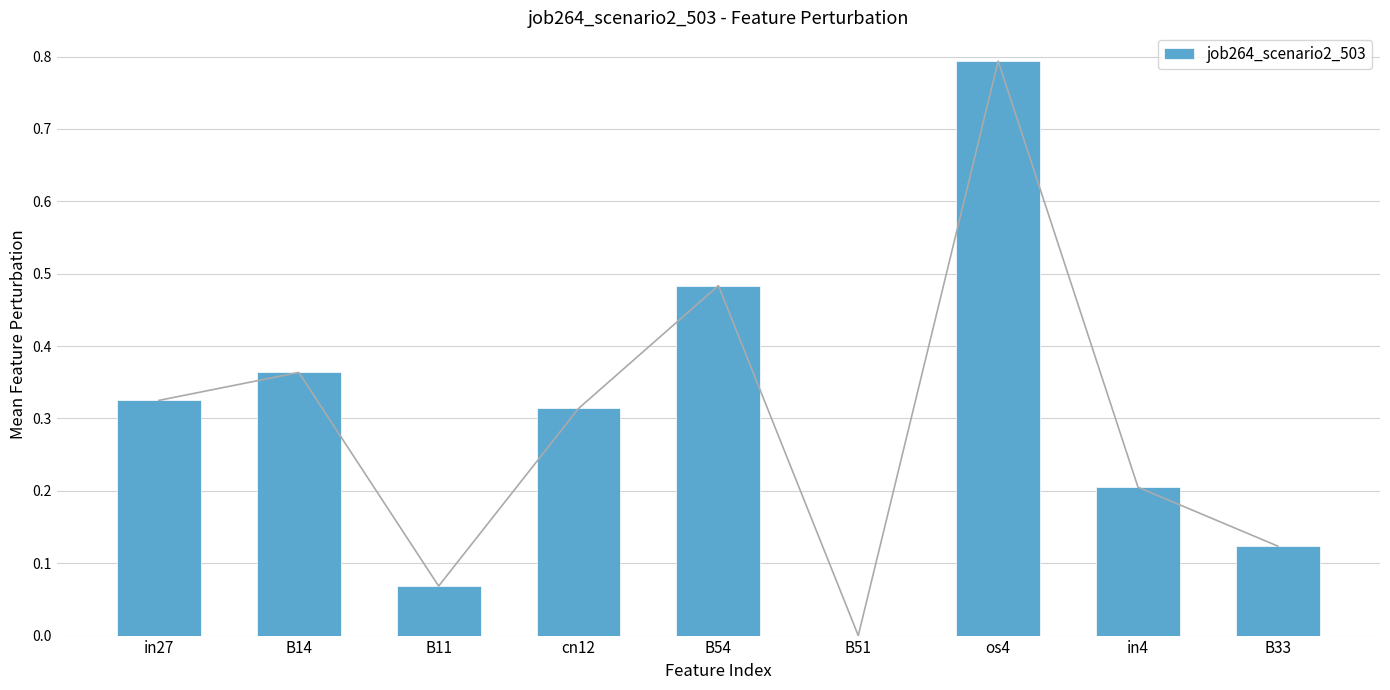

Rank the categories by value from highest to lowest.

os4, B54, B14, in27, cn12, in4, B33, B11, B51